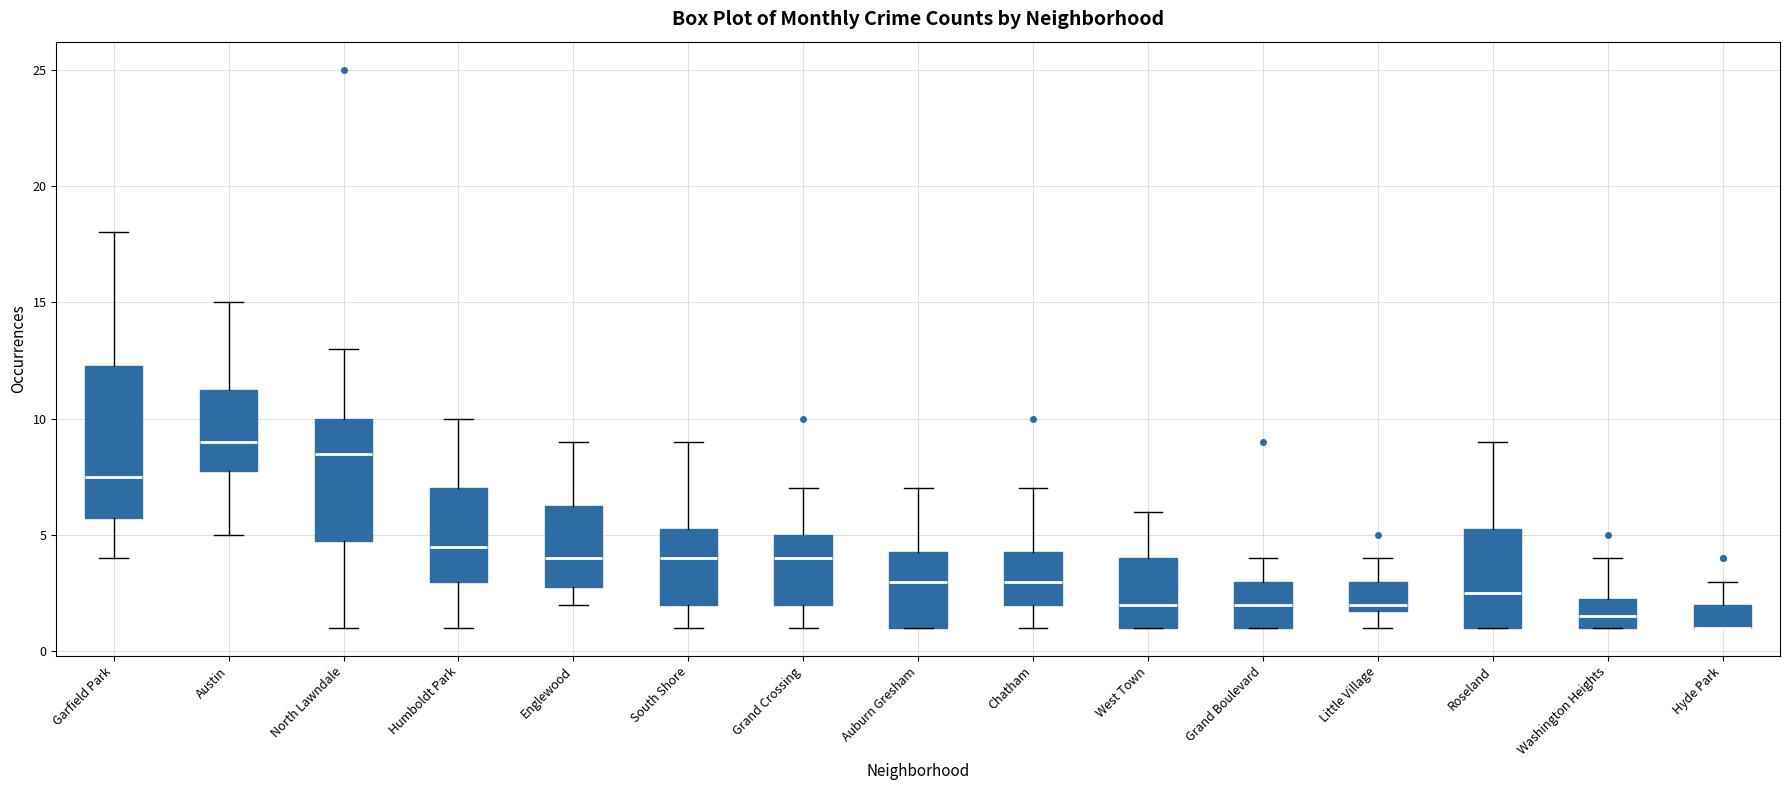

Comparing the boxes themselves (not the whiskers), which one is the tallest?

Garfield Park